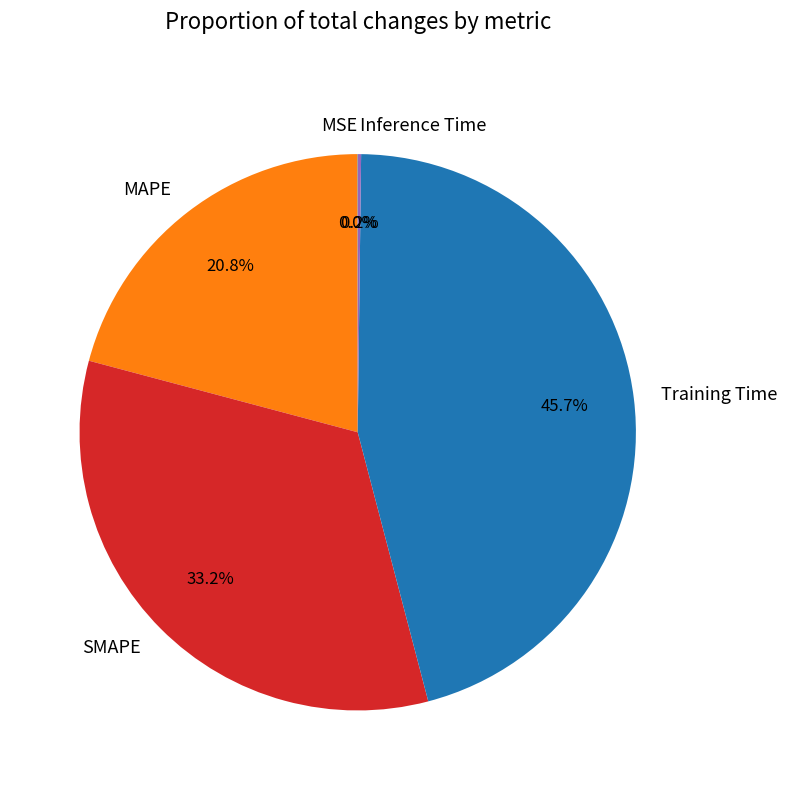

To the nearest percent, what portion does MAPE represent?

21%